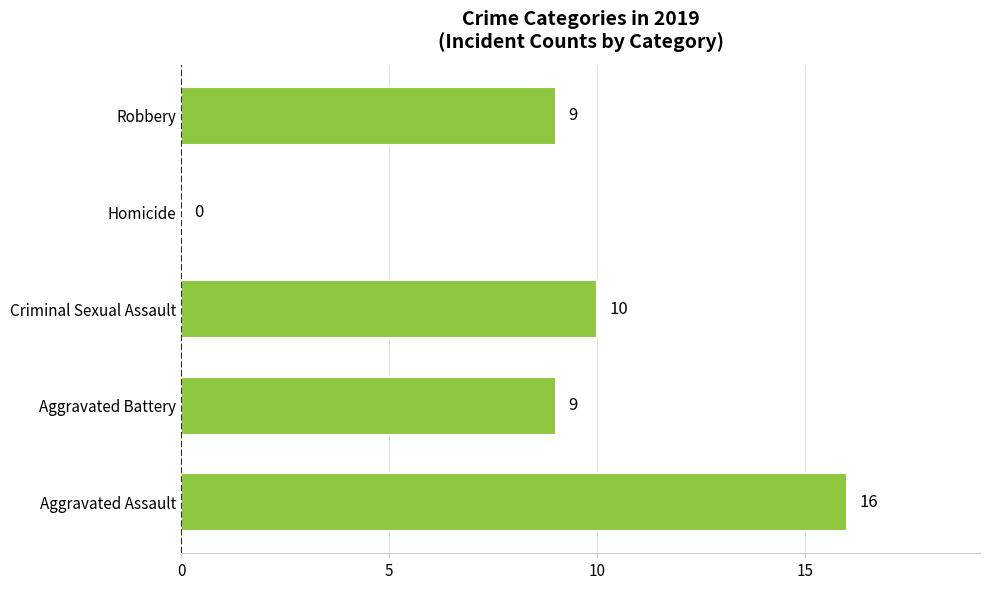

Reading bottom to top, extract all data points from this chart.

Aggravated Assault=16	Aggravated Battery=9	Criminal Sexual Assault=10	Homicide=0	Robbery=9